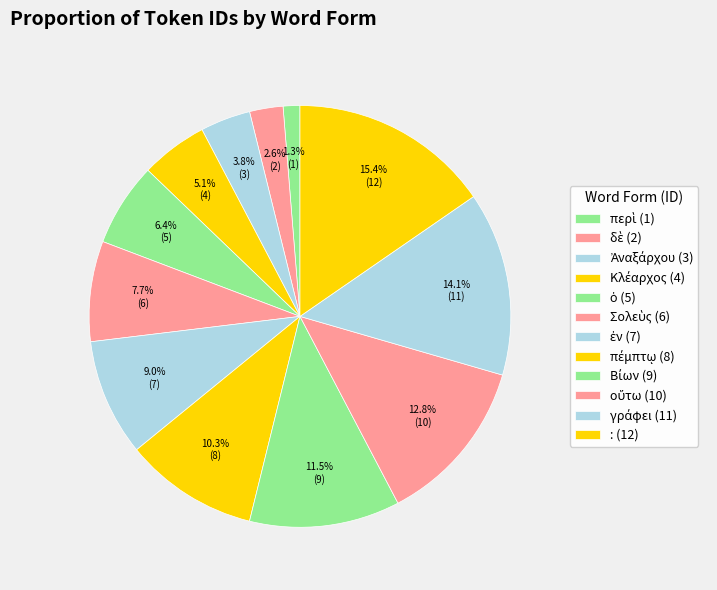

Is there a majority slice in this chart?

No